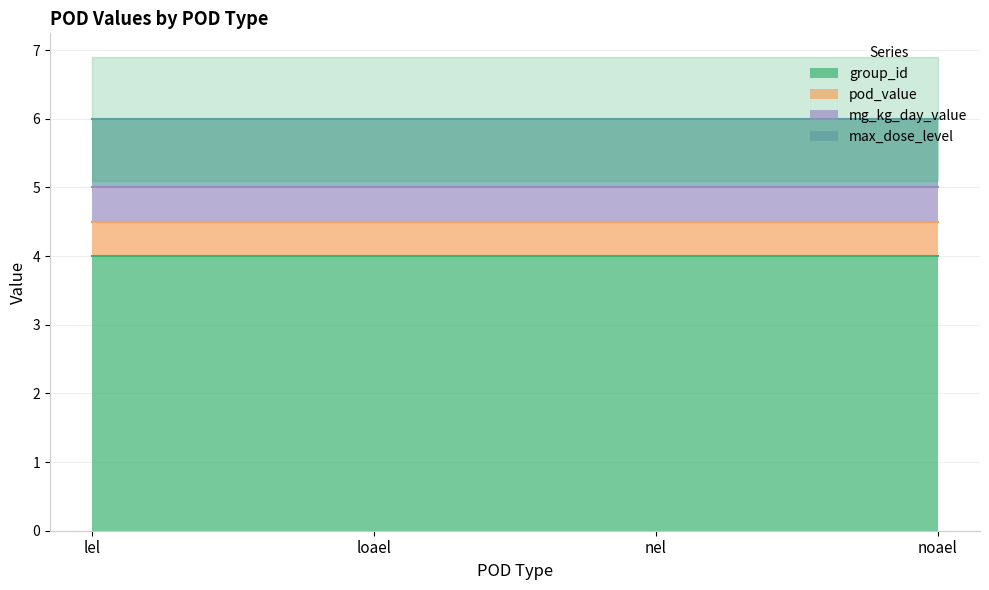

Reading left to right, what are all the values shown in this chart?

group_id: lel=4.0	loael=4.0	nel=4.0	noael=4.0
pod_value: lel=0.5	loael=0.5	nel=0.5	noael=0.5
mg_kg_day_value: lel=0.5	loael=0.5	nel=0.5	noael=0.5
max_dose_level: lel=1.0	loael=1.0	nel=1.0	noael=1.0